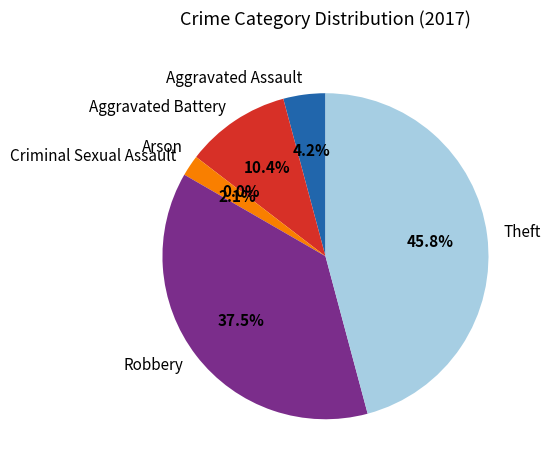

To the nearest percent, what is the difference between the largest and smallest slice percentages?

46%